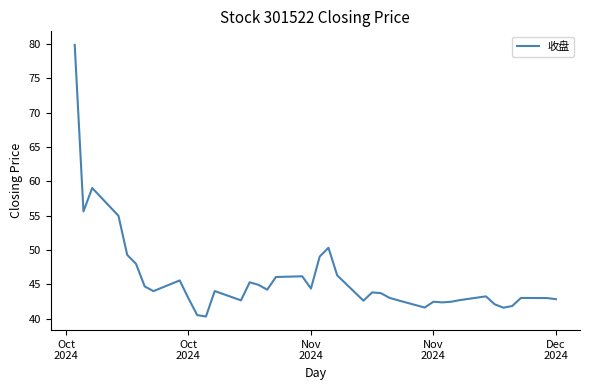

What is the difference between the maximum and minimum values?

39.6